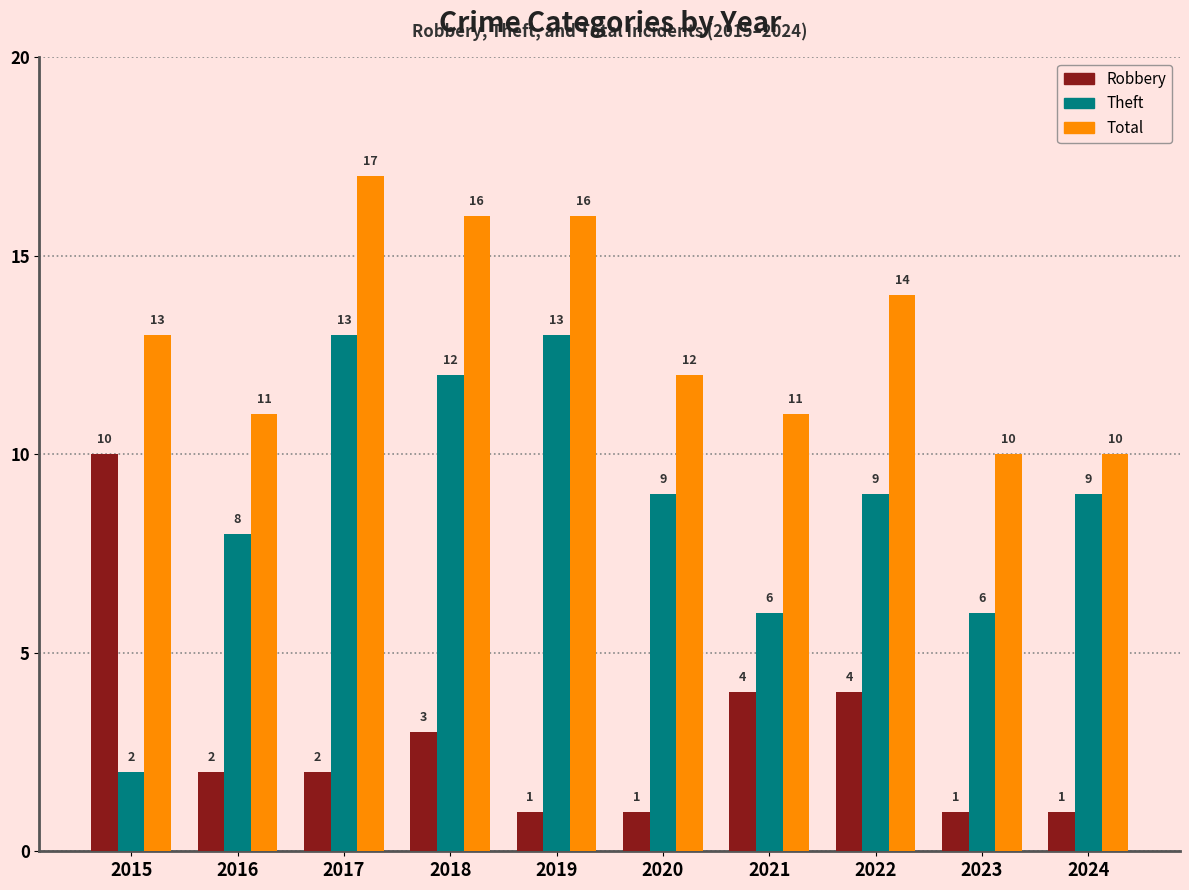

What is the spread (max minus min) of values at 2018?

13